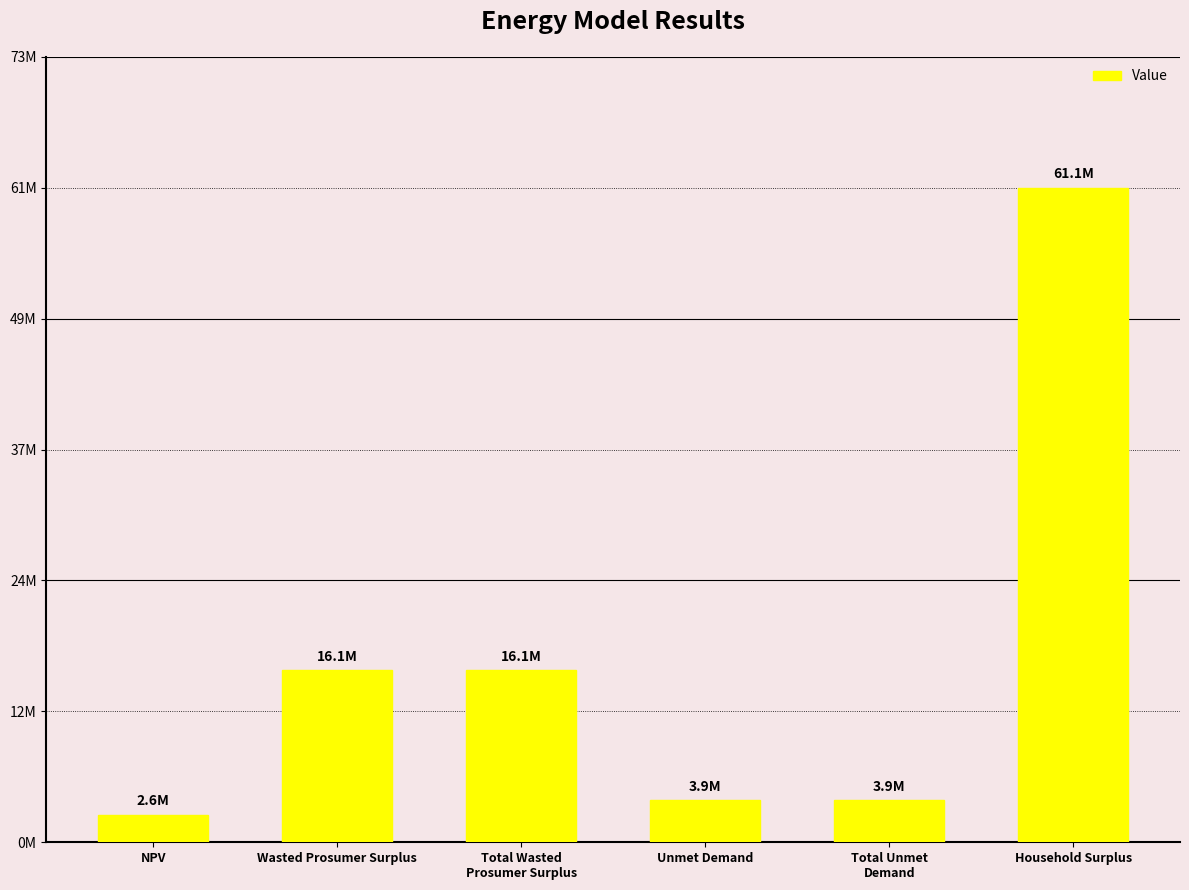

Does the chart contain any negative values?

No